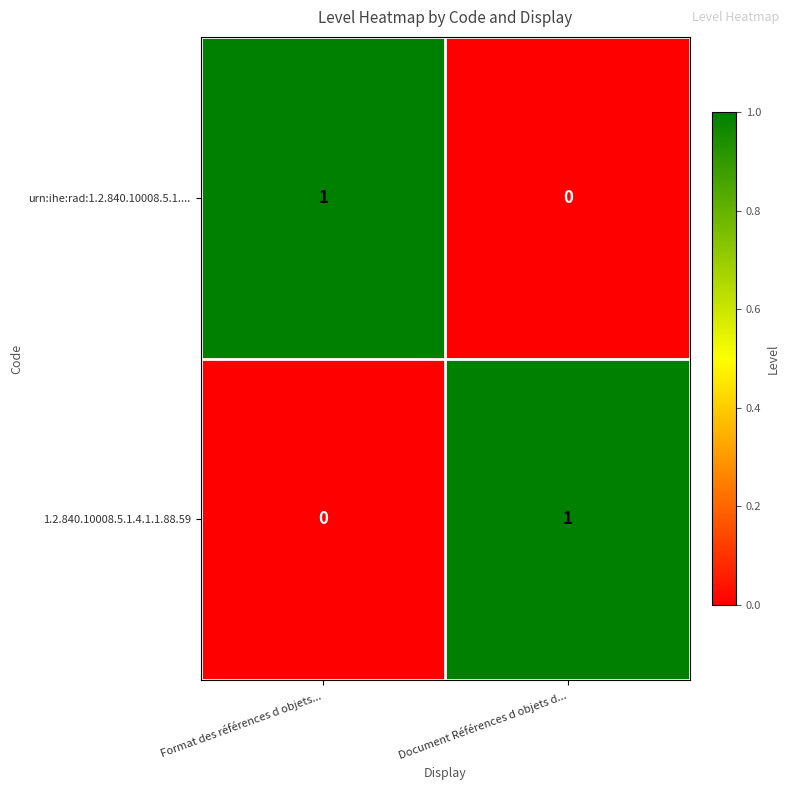

Which category has the lowest value in the 1.2.840.10008.5.1.4.1.1.88.59 series?

Format des références d objets...